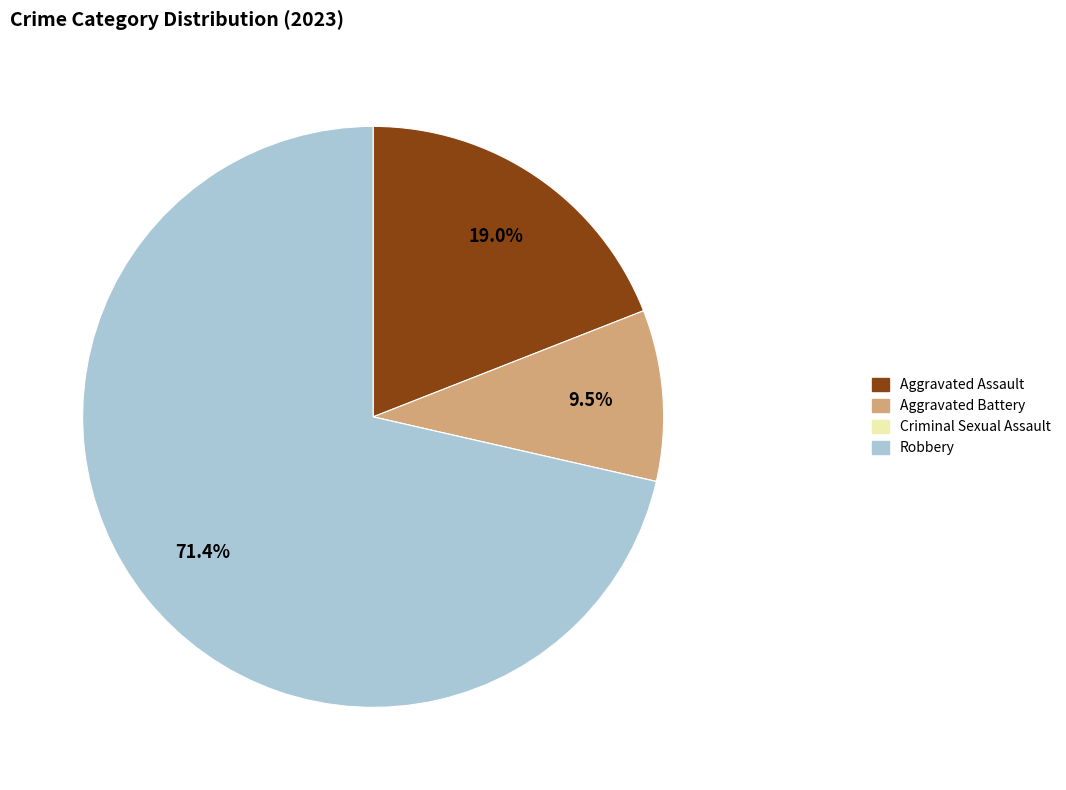

To the nearest percent, what is the average slice percentage?

25%